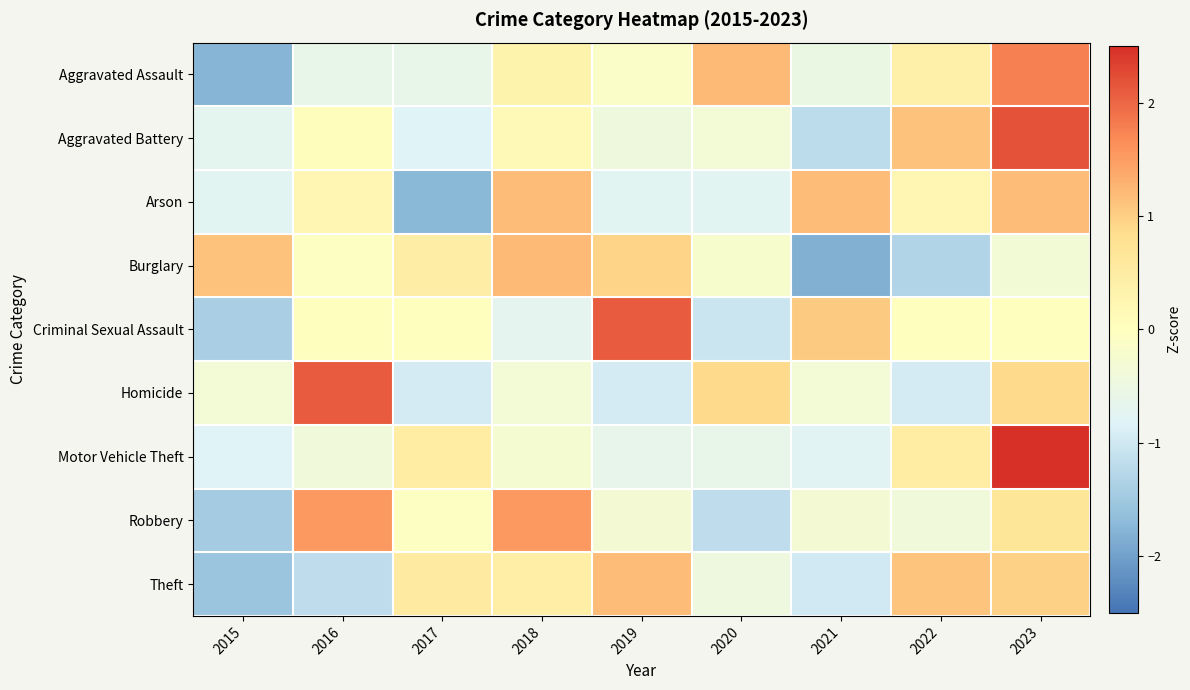

Between 2018 and 2023, which series saw the biggest shift?

Motor Vehicle Theft